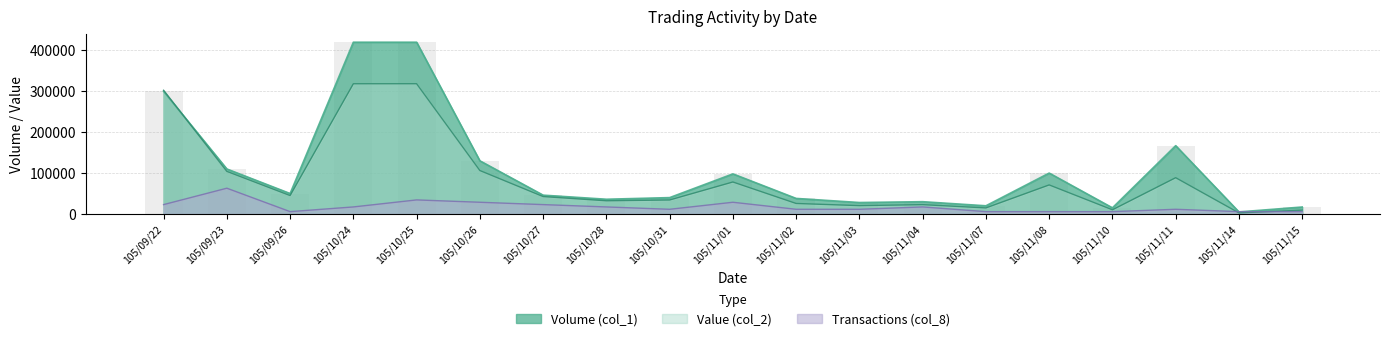

The value of Volume (col_1) at 105/11/10 is 15000.0. True or false?

True